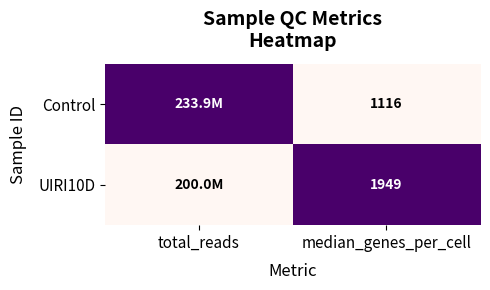

At which category is the sum across all series the highest?

total_reads